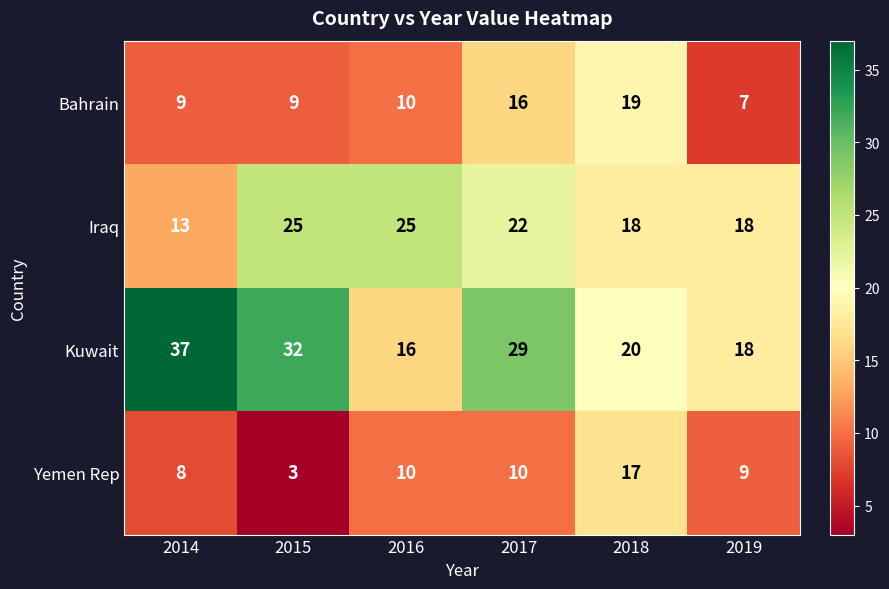

What is the sum of all Iraq values?

121